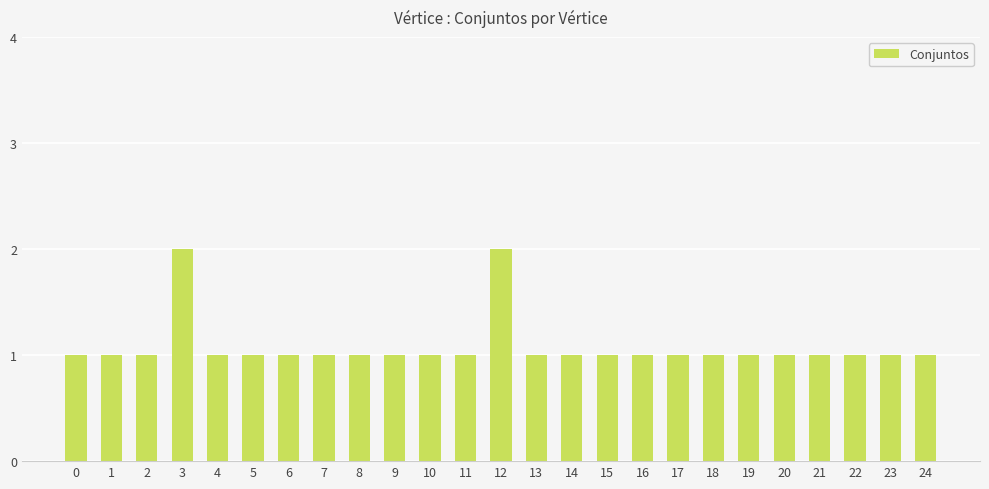

What is the ratio of the value at 12 to the value at 14?

2.0